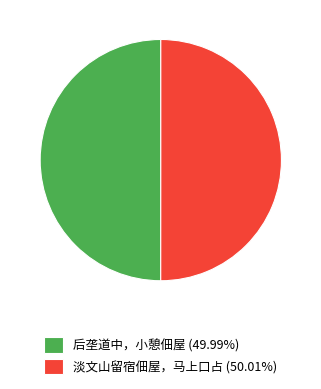

Approximately how many times larger is the value at 淡文山留宿佃屋，马上口占 (50.01%) compared to 后垄道中，小憩佃屋 (49.99%)?

1.0